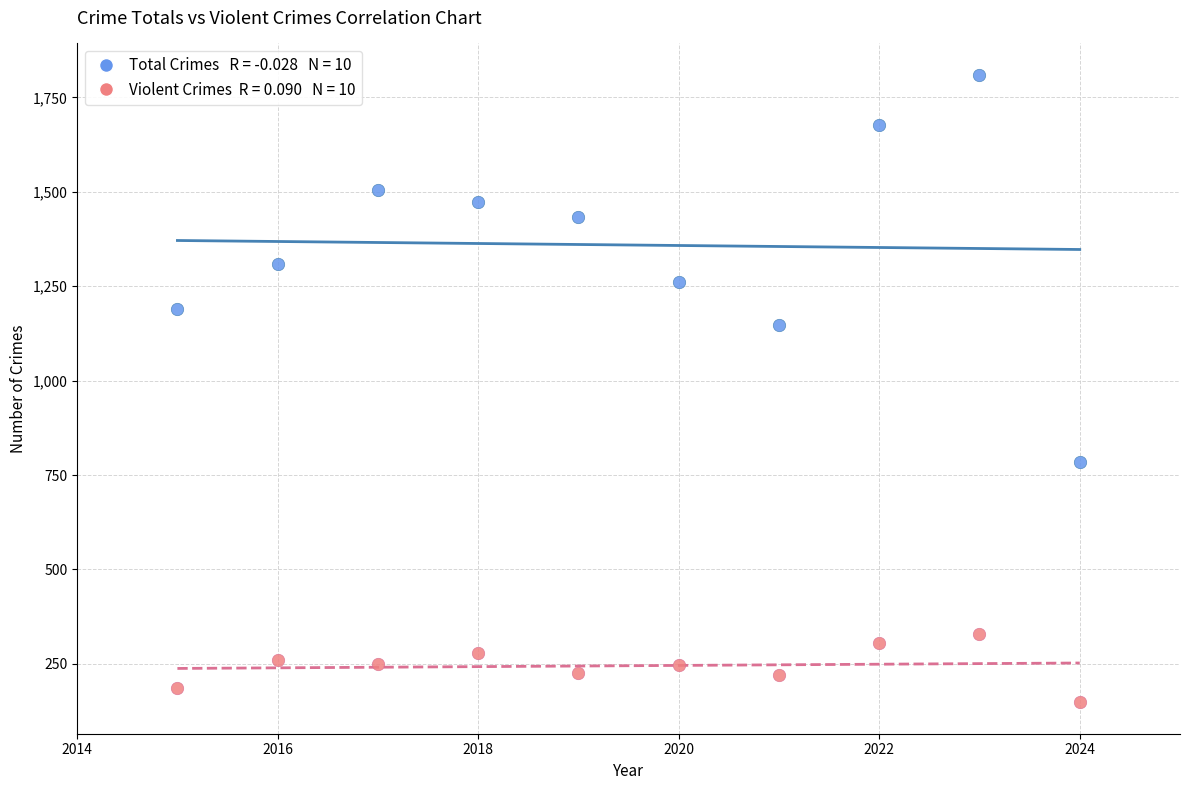

Across all series, what Y value is closest to 979?

1148